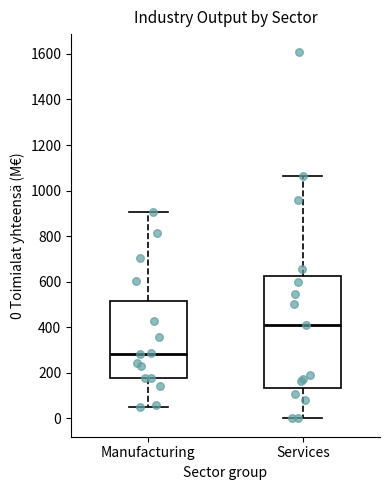

Reading left to right, read every box against the y-axis: the position of its median line, the range the box covers, and the ends of its whiskers. The values are not printed on the chart, so give them approximately, as read against the axis.

Manufacturing: median 280, box 180 to 520, whiskers 40 to 900
Services: median 400, box 140 to 620, whiskers 0 to 1060